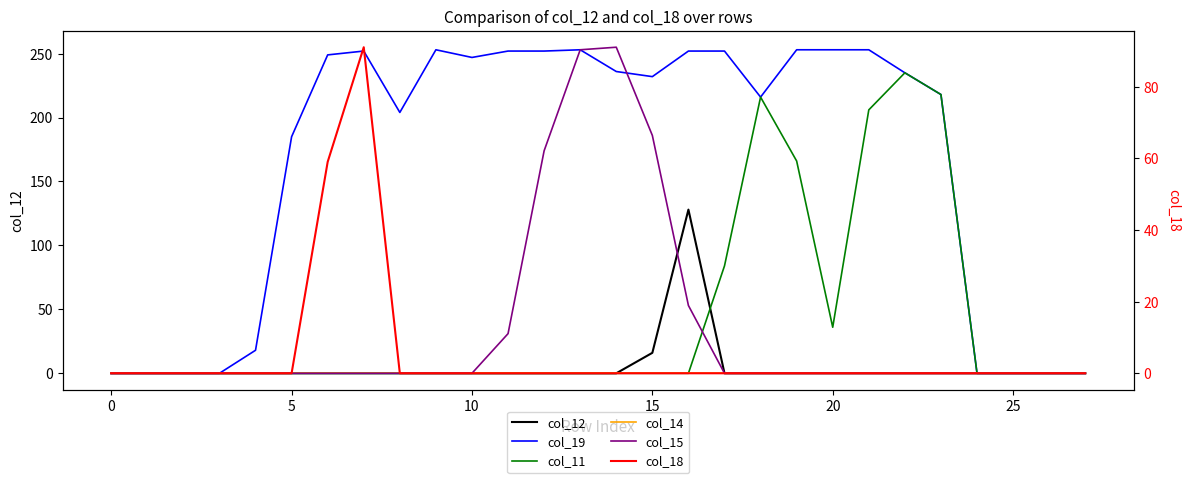

True or false: col_12 and col_18 intersect in this chart.

False